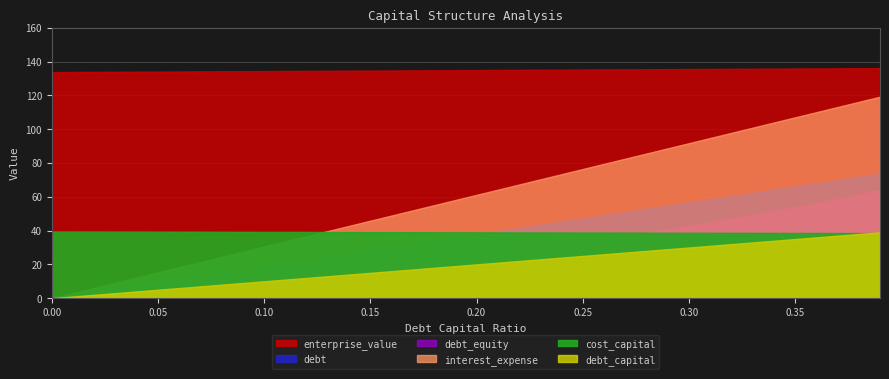

Which category has the highest value across all series?

0.39